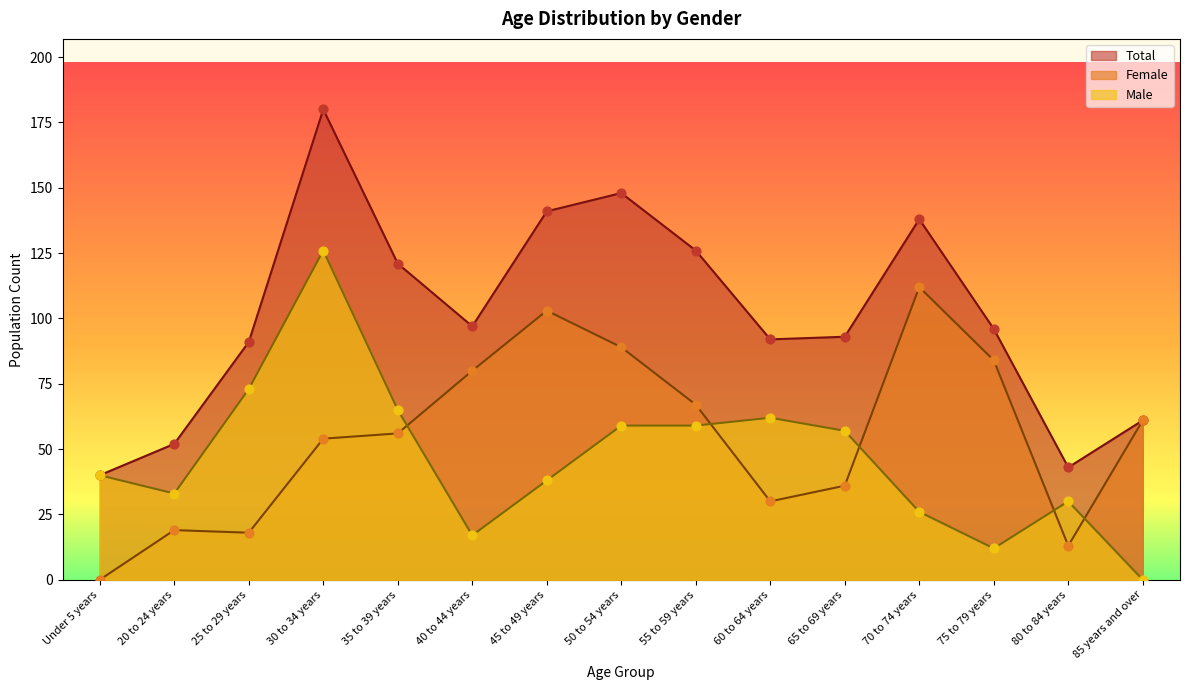

Is the value of Female at 25 to 29 years greater than the value of Male at 40 to 44 years?

Yes